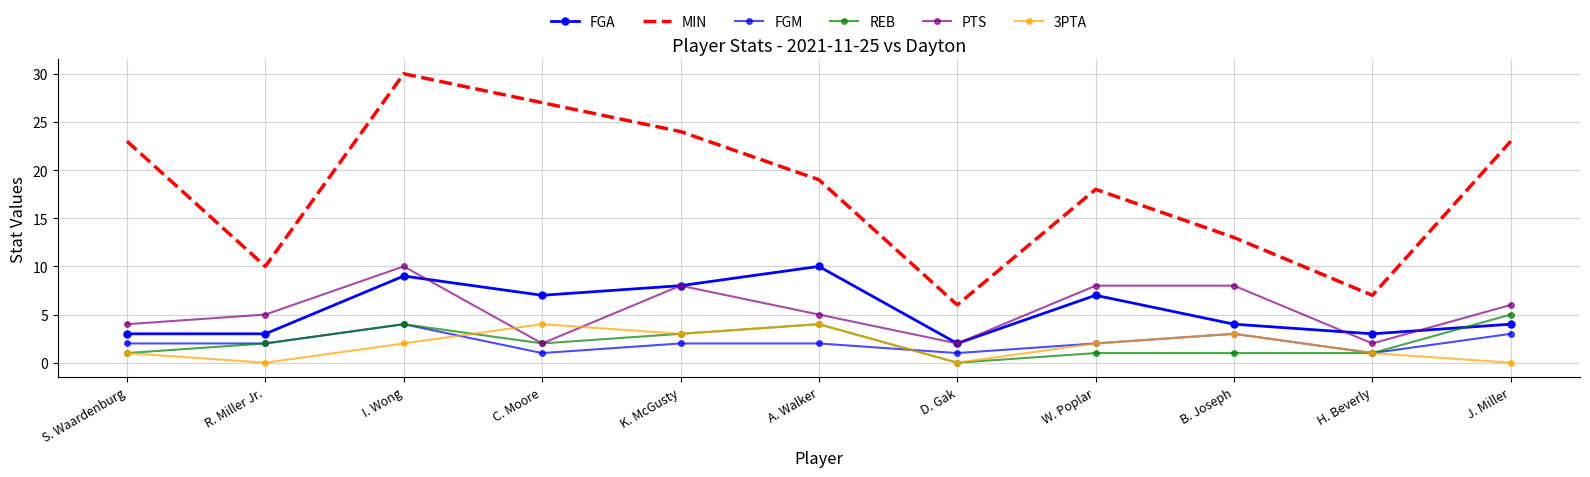

What is the label of the 5th point from the left?

K. McGusty